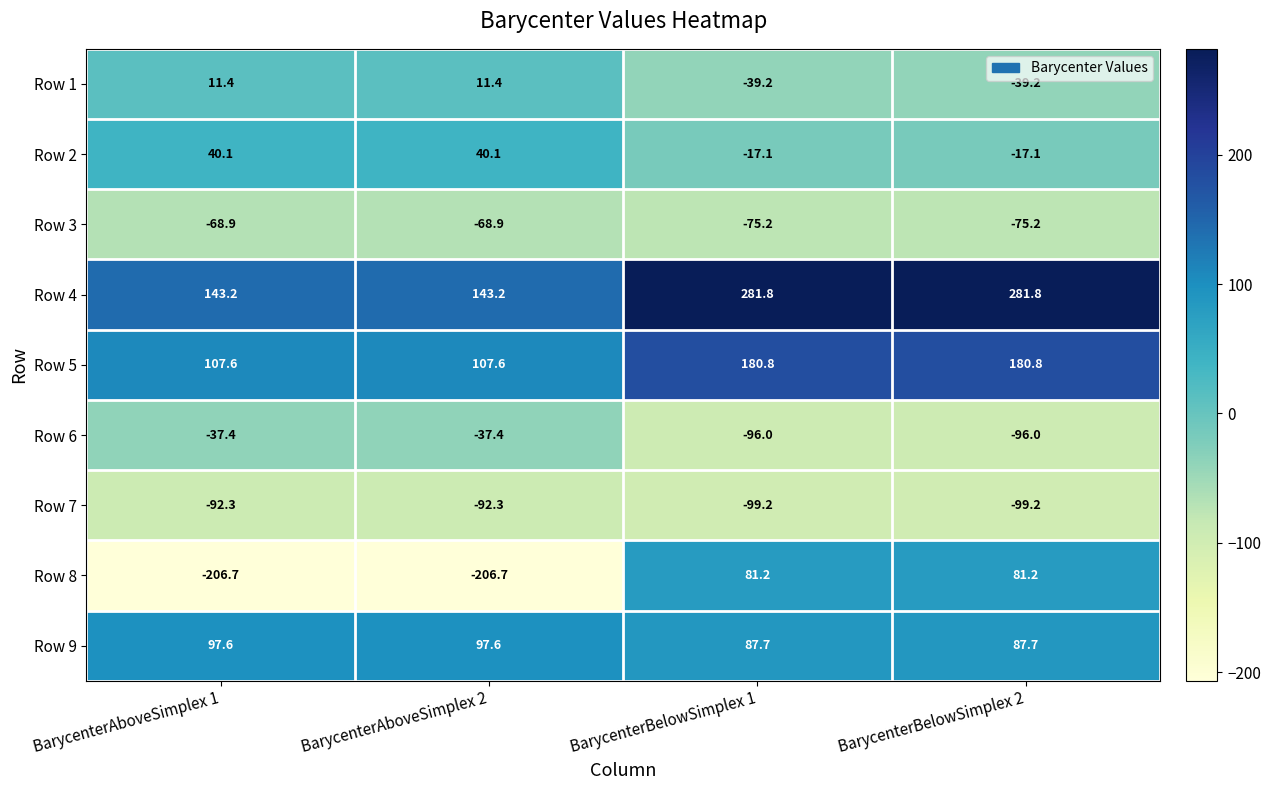

What is the difference between the highest and lowest values at BarycenterAboveSimplex 1?

349.9